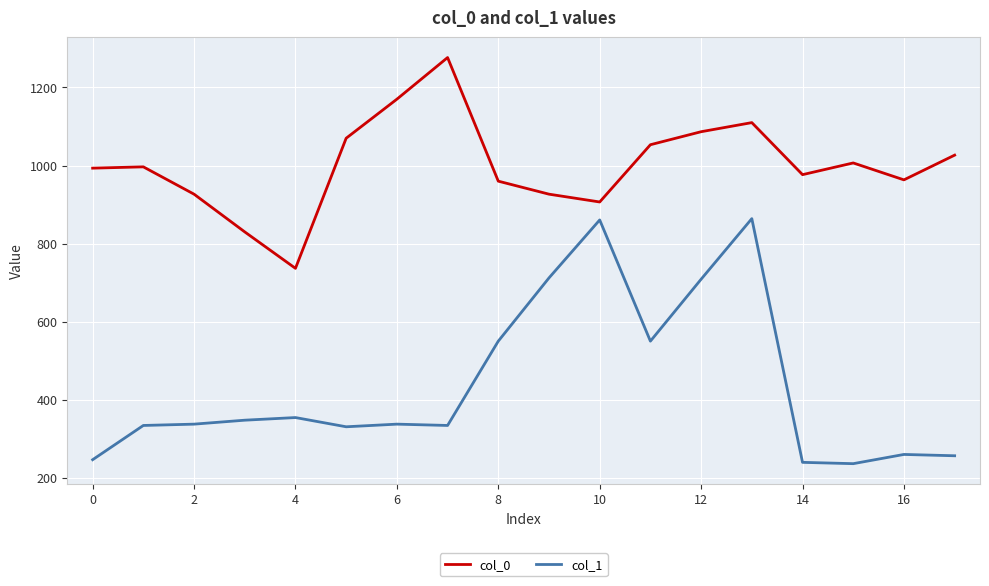

Which series has the largest range (max minus min)?

col_1